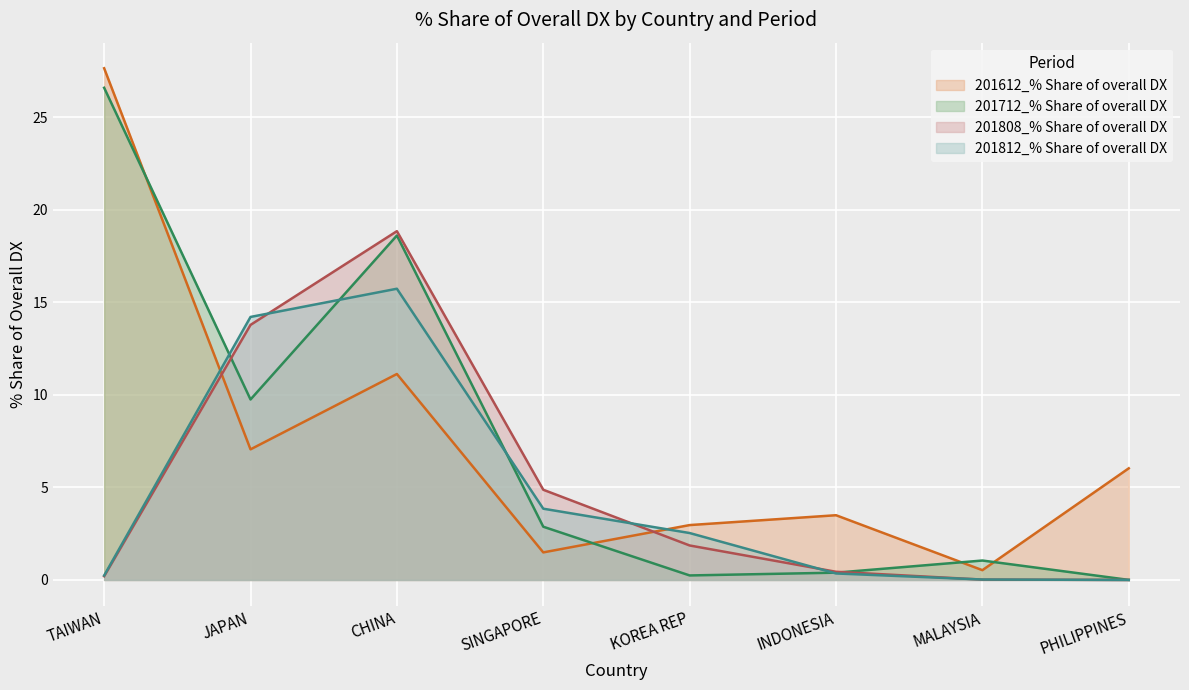

What position from the right is JAPAN?

7